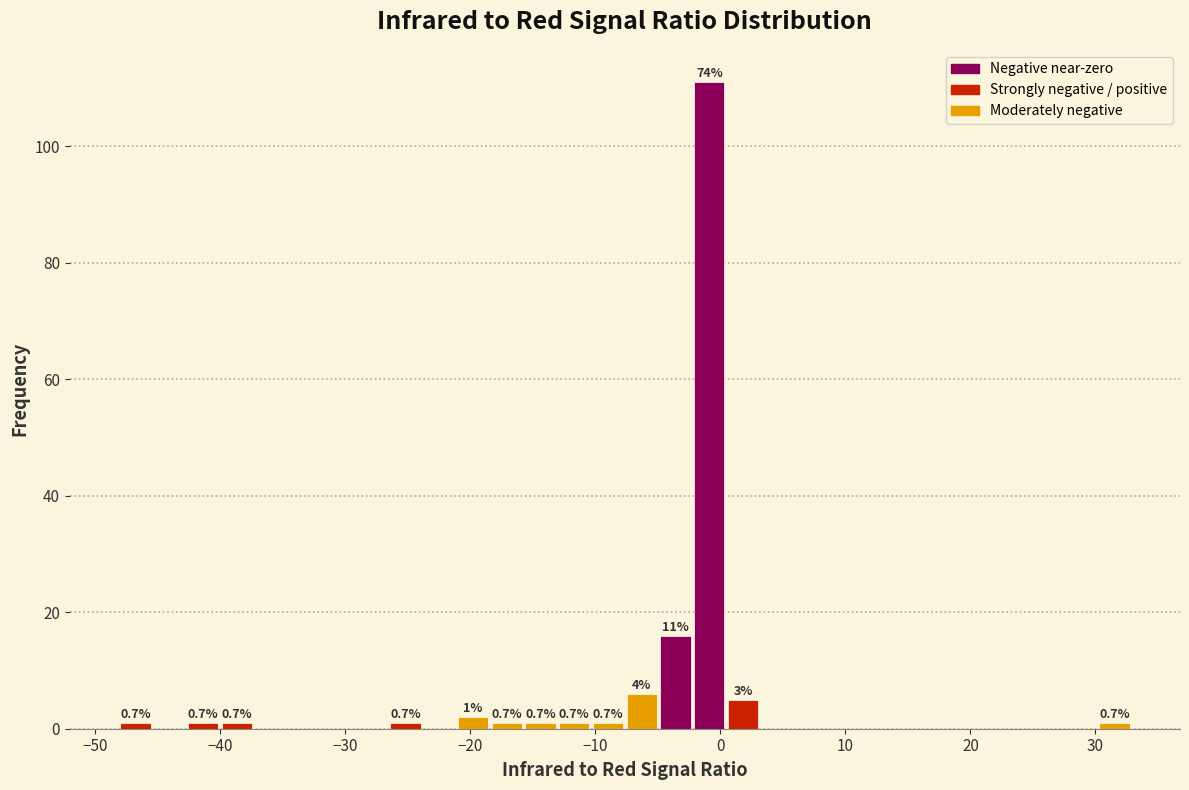

Read against the x-axis, roughly where is the centre of the tallest bar?

-1